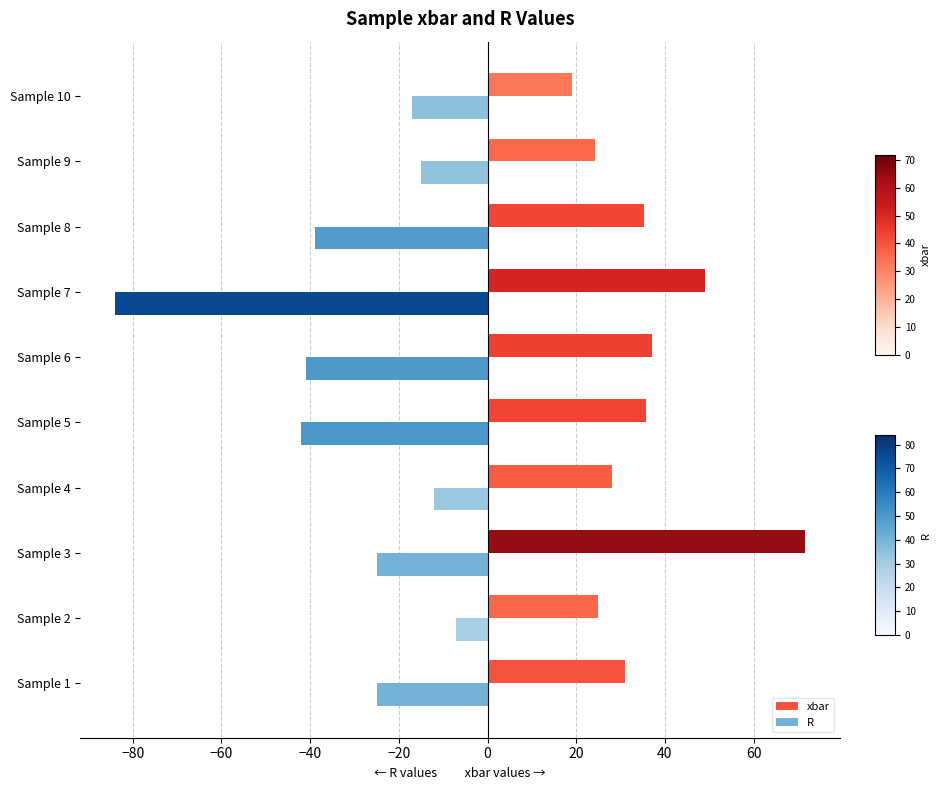

What is the difference between the maximum and minimum values in the R series?

77.0